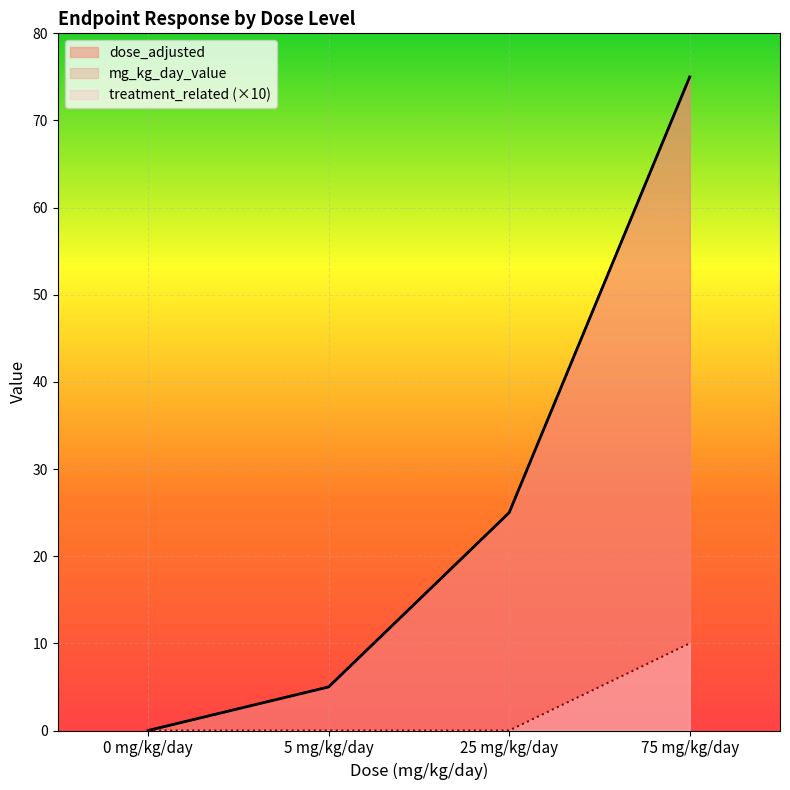

Which label corresponds to the largest value in the chart?

75 mg/kg/day